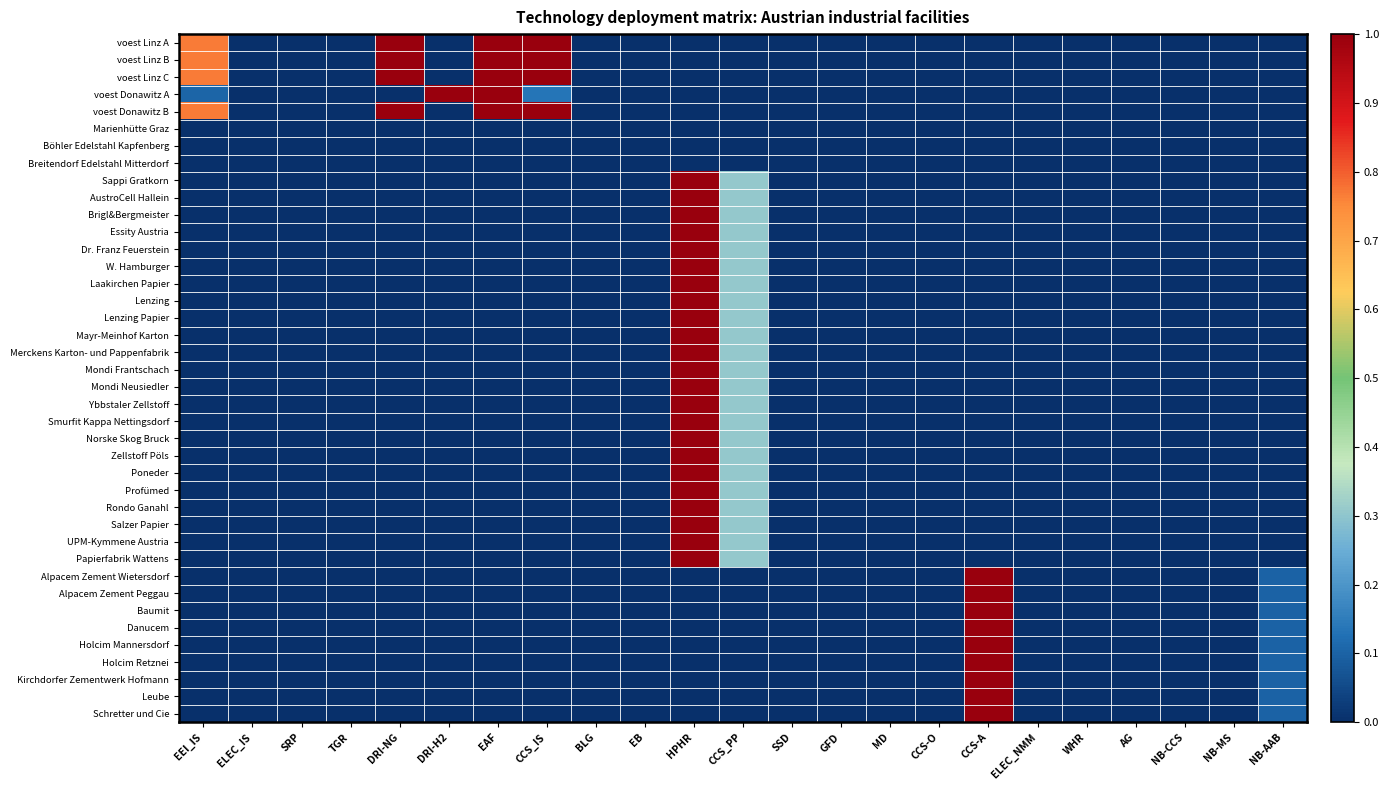

Reading left to right, transcribe all the data shown in this chart.

voest Linz A: EEI_IS=0.8	ELEC_IS=0.0	SRP=0.0	TGR=0.0	DRI-NG=1.0	DRI-H2=0.0	EAF=1.0	CCS_IS=1.0	BLG=0.0	EB=0.0	HPHR=0.0	CCS_PP=0.0	SSD=0.0	GFD=0.0	MD=0.0	CCS-O=0.0	CCS-A=0.0	ELEC_NMM=0.0	WHR=0.0	AG=0.0	NB-CCS=0.0	NB-MS=0.0	NB-AAB=0.0
voest Linz B: EEI_IS=0.8	ELEC_IS=0.0	SRP=0.0	TGR=0.0	DRI-NG=1.0	DRI-H2=0.0	EAF=1.0	CCS_IS=1.0	BLG=0.0	EB=0.0	HPHR=0.0	CCS_PP=0.0	SSD=0.0	GFD=0.0	MD=0.0	CCS-O=0.0	CCS-A=0.0	ELEC_NMM=0.0	WHR=0.0	AG=0.0	NB-CCS=0.0	NB-MS=0.0	NB-AAB=0.0
voest Linz C: EEI_IS=0.8	ELEC_IS=0.0	SRP=0.0	TGR=0.0	DRI-NG=1.0	DRI-H2=0.0	EAF=1.0	CCS_IS=1.0	BLG=0.0	EB=0.0	HPHR=0.0	CCS_PP=0.0	SSD=0.0	GFD=0.0	MD=0.0	CCS-O=0.0	CCS-A=0.0	ELEC_NMM=0.0	WHR=0.0	AG=0.0	NB-CCS=0.0	NB-MS=0.0	NB-AAB=0.0
voest Donawitz A: EEI_IS=0.1	ELEC_IS=0.0	SRP=0.0	TGR=0.0	DRI-NG=0.0	DRI-H2=1.0	EAF=1.0	CCS_IS=0.1	BLG=0.0	EB=0.0	HPHR=0.0	CCS_PP=0.0	SSD=0.0	GFD=0.0	MD=0.0	CCS-O=0.0	CCS-A=0.0	ELEC_NMM=0.0	WHR=0.0	AG=0.0	NB-CCS=0.0	NB-MS=0.0	NB-AAB=0.0
voest Donawitz B: EEI_IS=0.8	ELEC_IS=0.0	SRP=0.0	TGR=0.0	DRI-NG=1.0	DRI-H2=0.0	EAF=1.0	CCS_IS=1.0	BLG=0.0	EB=0.0	HPHR=0.0	CCS_PP=0.0	SSD=0.0	GFD=0.0	MD=0.0	CCS-O=0.0	CCS-A=0.0	ELEC_NMM=0.0	WHR=0.0	AG=0.0	NB-CCS=0.0	NB-MS=0.0	NB-AAB=0.0
Marienhütte Graz: EEI_IS=0.0	ELEC_IS=0.0	SRP=0.0	TGR=0.0	DRI-NG=0.0	DRI-H2=0.0	EAF=0.0	CCS_IS=0.0	BLG=0.0	EB=0.0	HPHR=0.0	CCS_PP=0.0	SSD=0.0	GFD=0.0	MD=0.0	CCS-O=0.0	CCS-A=0.0	ELEC_NMM=0.0	WHR=0.0	AG=0.0	NB-CCS=0.0	NB-MS=0.0	NB-AAB=0.0
Böhler Edelstahl Kapfenberg: EEI_IS=0.0	ELEC_IS=0.0	SRP=0.0	TGR=0.0	DRI-NG=0.0	DRI-H2=0.0	EAF=0.0	CCS_IS=0.0	BLG=0.0	EB=0.0	HPHR=0.0	CCS_PP=0.0	SSD=0.0	GFD=0.0	MD=0.0	CCS-O=0.0	CCS-A=0.0	ELEC_NMM=0.0	WHR=0.0	AG=0.0	NB-CCS=0.0	NB-MS=0.0	NB-AAB=0.0
Breitendorf Edelstahl Mitterdorf: EEI_IS=0.0	ELEC_IS=0.0	SRP=0.0	TGR=0.0	DRI-NG=0.0	DRI-H2=0.0	EAF=0.0	CCS_IS=0.0	BLG=0.0	EB=0.0	HPHR=0.0	CCS_PP=0.0	SSD=0.0	GFD=0.0	MD=0.0	CCS-O=0.0	CCS-A=0.0	ELEC_NMM=0.0	WHR=0.0	AG=0.0	NB-CCS=0.0	NB-MS=0.0	NB-AAB=0.0
Sappi Gratkorn: EEI_IS=0.0	ELEC_IS=0.0	SRP=0.0	TGR=0.0	DRI-NG=0.0	DRI-H2=0.0	EAF=0.0	CCS_IS=0.0	BLG=0.0	EB=0.0	HPHR=1.0	CCS_PP=0.3	SSD=0.0	GFD=0.0	MD=0.0	CCS-O=0.0	CCS-A=0.0	ELEC_NMM=0.0	WHR=0.0	AG=0.0	NB-CCS=0.0	NB-MS=0.0	NB-AAB=0.0
AustroCell Hallein: EEI_IS=0.0	ELEC_IS=0.0	SRP=0.0	TGR=0.0	DRI-NG=0.0	DRI-H2=0.0	EAF=0.0	CCS_IS=0.0	BLG=0.0	EB=0.0	HPHR=1.0	CCS_PP=0.3	SSD=0.0	GFD=0.0	MD=0.0	CCS-O=0.0	CCS-A=0.0	ELEC_NMM=0.0	WHR=0.0	AG=0.0	NB-CCS=0.0	NB-MS=0.0	NB-AAB=0.0
Brigl&Bergmeister: EEI_IS=0.0	ELEC_IS=0.0	SRP=0.0	TGR=0.0	DRI-NG=0.0	DRI-H2=0.0	EAF=0.0	CCS_IS=0.0	BLG=0.0	EB=0.0	HPHR=1.0	CCS_PP=0.3	SSD=0.0	GFD=0.0	MD=0.0	CCS-O=0.0	CCS-A=0.0	ELEC_NMM=0.0	WHR=0.0	AG=0.0	NB-CCS=0.0	NB-MS=0.0	NB-AAB=0.0
Essity Austria: EEI_IS=0.0	ELEC_IS=0.0	SRP=0.0	TGR=0.0	DRI-NG=0.0	DRI-H2=0.0	EAF=0.0	CCS_IS=0.0	BLG=0.0	EB=0.0	HPHR=1.0	CCS_PP=0.3	SSD=0.0	GFD=0.0	MD=0.0	CCS-O=0.0	CCS-A=0.0	ELEC_NMM=0.0	WHR=0.0	AG=0.0	NB-CCS=0.0	NB-MS=0.0	NB-AAB=0.0
Dr. Franz Feuerstein: EEI_IS=0.0	ELEC_IS=0.0	SRP=0.0	TGR=0.0	DRI-NG=0.0	DRI-H2=0.0	EAF=0.0	CCS_IS=0.0	BLG=0.0	EB=0.0	HPHR=1.0	CCS_PP=0.3	SSD=0.0	GFD=0.0	MD=0.0	CCS-O=0.0	CCS-A=0.0	ELEC_NMM=0.0	WHR=0.0	AG=0.0	NB-CCS=0.0	NB-MS=0.0	NB-AAB=0.0
W. Hamburger: EEI_IS=0.0	ELEC_IS=0.0	SRP=0.0	TGR=0.0	DRI-NG=0.0	DRI-H2=0.0	EAF=0.0	CCS_IS=0.0	BLG=0.0	EB=0.0	HPHR=1.0	CCS_PP=0.3	SSD=0.0	GFD=0.0	MD=0.0	CCS-O=0.0	CCS-A=0.0	ELEC_NMM=0.0	WHR=0.0	AG=0.0	NB-CCS=0.0	NB-MS=0.0	NB-AAB=0.0
Laakirchen Papier: EEI_IS=0.0	ELEC_IS=0.0	SRP=0.0	TGR=0.0	DRI-NG=0.0	DRI-H2=0.0	EAF=0.0	CCS_IS=0.0	BLG=0.0	EB=0.0	HPHR=1.0	CCS_PP=0.3	SSD=0.0	GFD=0.0	MD=0.0	CCS-O=0.0	CCS-A=0.0	ELEC_NMM=0.0	WHR=0.0	AG=0.0	NB-CCS=0.0	NB-MS=0.0	NB-AAB=0.0
Lenzing: EEI_IS=0.0	ELEC_IS=0.0	SRP=0.0	TGR=0.0	DRI-NG=0.0	DRI-H2=0.0	EAF=0.0	CCS_IS=0.0	BLG=0.0	EB=0.0	HPHR=1.0	CCS_PP=0.3	SSD=0.0	GFD=0.0	MD=0.0	CCS-O=0.0	CCS-A=0.0	ELEC_NMM=0.0	WHR=0.0	AG=0.0	NB-CCS=0.0	NB-MS=0.0	NB-AAB=0.0
Lenzing Papier: EEI_IS=0.0	ELEC_IS=0.0	SRP=0.0	TGR=0.0	DRI-NG=0.0	DRI-H2=0.0	EAF=0.0	CCS_IS=0.0	BLG=0.0	EB=0.0	HPHR=1.0	CCS_PP=0.3	SSD=0.0	GFD=0.0	MD=0.0	CCS-O=0.0	CCS-A=0.0	ELEC_NMM=0.0	WHR=0.0	AG=0.0	NB-CCS=0.0	NB-MS=0.0	NB-AAB=0.0
Mayr-Meinhof Karton: EEI_IS=0.0	ELEC_IS=0.0	SRP=0.0	TGR=0.0	DRI-NG=0.0	DRI-H2=0.0	EAF=0.0	CCS_IS=0.0	BLG=0.0	EB=0.0	HPHR=1.0	CCS_PP=0.3	SSD=0.0	GFD=0.0	MD=0.0	CCS-O=0.0	CCS-A=0.0	ELEC_NMM=0.0	WHR=0.0	AG=0.0	NB-CCS=0.0	NB-MS=0.0	NB-AAB=0.0
Merckens Karton- und Pappenfabrik: EEI_IS=0.0	ELEC_IS=0.0	SRP=0.0	TGR=0.0	DRI-NG=0.0	DRI-H2=0.0	EAF=0.0	CCS_IS=0.0	BLG=0.0	EB=0.0	HPHR=1.0	CCS_PP=0.3	SSD=0.0	GFD=0.0	MD=0.0	CCS-O=0.0	CCS-A=0.0	ELEC_NMM=0.0	WHR=0.0	AG=0.0	NB-CCS=0.0	NB-MS=0.0	NB-AAB=0.0
Mondi Frantschach: EEI_IS=0.0	ELEC_IS=0.0	SRP=0.0	TGR=0.0	DRI-NG=0.0	DRI-H2=0.0	EAF=0.0	CCS_IS=0.0	BLG=0.0	EB=0.0	HPHR=1.0	CCS_PP=0.3	SSD=0.0	GFD=0.0	MD=0.0	CCS-O=0.0	CCS-A=0.0	ELEC_NMM=0.0	WHR=0.0	AG=0.0	NB-CCS=0.0	NB-MS=0.0	NB-AAB=0.0
Mondi Neusiedler: EEI_IS=0.0	ELEC_IS=0.0	SRP=0.0	TGR=0.0	DRI-NG=0.0	DRI-H2=0.0	EAF=0.0	CCS_IS=0.0	BLG=0.0	EB=0.0	HPHR=1.0	CCS_PP=0.3	SSD=0.0	GFD=0.0	MD=0.0	CCS-O=0.0	CCS-A=0.0	ELEC_NMM=0.0	WHR=0.0	AG=0.0	NB-CCS=0.0	NB-MS=0.0	NB-AAB=0.0
Ybbstaler Zellstoff: EEI_IS=0.0	ELEC_IS=0.0	SRP=0.0	TGR=0.0	DRI-NG=0.0	DRI-H2=0.0	EAF=0.0	CCS_IS=0.0	BLG=0.0	EB=0.0	HPHR=1.0	CCS_PP=0.3	SSD=0.0	GFD=0.0	MD=0.0	CCS-O=0.0	CCS-A=0.0	ELEC_NMM=0.0	WHR=0.0	AG=0.0	NB-CCS=0.0	NB-MS=0.0	NB-AAB=0.0
Smurfit Kappa Nettingsdorf: EEI_IS=0.0	ELEC_IS=0.0	SRP=0.0	TGR=0.0	DRI-NG=0.0	DRI-H2=0.0	EAF=0.0	CCS_IS=0.0	BLG=0.0	EB=0.0	HPHR=1.0	CCS_PP=0.3	SSD=0.0	GFD=0.0	MD=0.0	CCS-O=0.0	CCS-A=0.0	ELEC_NMM=0.0	WHR=0.0	AG=0.0	NB-CCS=0.0	NB-MS=0.0	NB-AAB=0.0
Norske Skog Bruck: EEI_IS=0.0	ELEC_IS=0.0	SRP=0.0	TGR=0.0	DRI-NG=0.0	DRI-H2=0.0	EAF=0.0	CCS_IS=0.0	BLG=0.0	EB=0.0	HPHR=1.0	CCS_PP=0.3	SSD=0.0	GFD=0.0	MD=0.0	CCS-O=0.0	CCS-A=0.0	ELEC_NMM=0.0	WHR=0.0	AG=0.0	NB-CCS=0.0	NB-MS=0.0	NB-AAB=0.0
Zellstoff Pöls: EEI_IS=0.0	ELEC_IS=0.0	SRP=0.0	TGR=0.0	DRI-NG=0.0	DRI-H2=0.0	EAF=0.0	CCS_IS=0.0	BLG=0.0	EB=0.0	HPHR=1.0	CCS_PP=0.3	SSD=0.0	GFD=0.0	MD=0.0	CCS-O=0.0	CCS-A=0.0	ELEC_NMM=0.0	WHR=0.0	AG=0.0	NB-CCS=0.0	NB-MS=0.0	NB-AAB=0.0
Poneder: EEI_IS=0.0	ELEC_IS=0.0	SRP=0.0	TGR=0.0	DRI-NG=0.0	DRI-H2=0.0	EAF=0.0	CCS_IS=0.0	BLG=0.0	EB=0.0	HPHR=1.0	CCS_PP=0.3	SSD=0.0	GFD=0.0	MD=0.0	CCS-O=0.0	CCS-A=0.0	ELEC_NMM=0.0	WHR=0.0	AG=0.0	NB-CCS=0.0	NB-MS=0.0	NB-AAB=0.0
Profümed: EEI_IS=0.0	ELEC_IS=0.0	SRP=0.0	TGR=0.0	DRI-NG=0.0	DRI-H2=0.0	EAF=0.0	CCS_IS=0.0	BLG=0.0	EB=0.0	HPHR=1.0	CCS_PP=0.3	SSD=0.0	GFD=0.0	MD=0.0	CCS-O=0.0	CCS-A=0.0	ELEC_NMM=0.0	WHR=0.0	AG=0.0	NB-CCS=0.0	NB-MS=0.0	NB-AAB=0.0
Rondo Ganahl: EEI_IS=0.0	ELEC_IS=0.0	SRP=0.0	TGR=0.0	DRI-NG=0.0	DRI-H2=0.0	EAF=0.0	CCS_IS=0.0	BLG=0.0	EB=0.0	HPHR=1.0	CCS_PP=0.3	SSD=0.0	GFD=0.0	MD=0.0	CCS-O=0.0	CCS-A=0.0	ELEC_NMM=0.0	WHR=0.0	AG=0.0	NB-CCS=0.0	NB-MS=0.0	NB-AAB=0.0
Salzer Papier: EEI_IS=0.0	ELEC_IS=0.0	SRP=0.0	TGR=0.0	DRI-NG=0.0	DRI-H2=0.0	EAF=0.0	CCS_IS=0.0	BLG=0.0	EB=0.0	HPHR=1.0	CCS_PP=0.3	SSD=0.0	GFD=0.0	MD=0.0	CCS-O=0.0	CCS-A=0.0	ELEC_NMM=0.0	WHR=0.0	AG=0.0	NB-CCS=0.0	NB-MS=0.0	NB-AAB=0.0
UPM-Kymmene Austria: EEI_IS=0.0	ELEC_IS=0.0	SRP=0.0	TGR=0.0	DRI-NG=0.0	DRI-H2=0.0	EAF=0.0	CCS_IS=0.0	BLG=0.0	EB=0.0	HPHR=1.0	CCS_PP=0.3	SSD=0.0	GFD=0.0	MD=0.0	CCS-O=0.0	CCS-A=0.0	ELEC_NMM=0.0	WHR=0.0	AG=0.0	NB-CCS=0.0	NB-MS=0.0	NB-AAB=0.0
Papierfabrik Wattens: EEI_IS=0.0	ELEC_IS=0.0	SRP=0.0	TGR=0.0	DRI-NG=0.0	DRI-H2=0.0	EAF=0.0	CCS_IS=0.0	BLG=0.0	EB=0.0	HPHR=1.0	CCS_PP=0.3	SSD=0.0	GFD=0.0	MD=0.0	CCS-O=0.0	CCS-A=0.0	ELEC_NMM=0.0	WHR=0.0	AG=0.0	NB-CCS=0.0	NB-MS=0.0	NB-AAB=0.0
Alpacem Zement Wietersdorf: EEI_IS=0.0	ELEC_IS=0.0	SRP=0.0	TGR=0.0	DRI-NG=0.0	DRI-H2=0.0	EAF=0.0	CCS_IS=0.0	BLG=0.0	EB=0.0	HPHR=0.0	CCS_PP=0.0	SSD=0.0	GFD=0.0	MD=0.0	CCS-O=0.0	CCS-A=1.0	ELEC_NMM=0.0	WHR=0.0	AG=0.0	NB-CCS=0.0	NB-MS=0.0	NB-AAB=0.1
Alpacem Zement Peggau: EEI_IS=0.0	ELEC_IS=0.0	SRP=0.0	TGR=0.0	DRI-NG=0.0	DRI-H2=0.0	EAF=0.0	CCS_IS=0.0	BLG=0.0	EB=0.0	HPHR=0.0	CCS_PP=0.0	SSD=0.0	GFD=0.0	MD=0.0	CCS-O=0.0	CCS-A=1.0	ELEC_NMM=0.0	WHR=0.0	AG=0.0	NB-CCS=0.0	NB-MS=0.0	NB-AAB=0.1
Baumit: EEI_IS=0.0	ELEC_IS=0.0	SRP=0.0	TGR=0.0	DRI-NG=0.0	DRI-H2=0.0	EAF=0.0	CCS_IS=0.0	BLG=0.0	EB=0.0	HPHR=0.0	CCS_PP=0.0	SSD=0.0	GFD=0.0	MD=0.0	CCS-O=0.0	CCS-A=1.0	ELEC_NMM=0.0	WHR=0.0	AG=0.0	NB-CCS=0.0	NB-MS=0.0	NB-AAB=0.1
Danucem: EEI_IS=0.0	ELEC_IS=0.0	SRP=0.0	TGR=0.0	DRI-NG=0.0	DRI-H2=0.0	EAF=0.0	CCS_IS=0.0	BLG=0.0	EB=0.0	HPHR=0.0	CCS_PP=0.0	SSD=0.0	GFD=0.0	MD=0.0	CCS-O=0.0	CCS-A=1.0	ELEC_NMM=0.0	WHR=0.0	AG=0.0	NB-CCS=0.0	NB-MS=0.0	NB-AAB=0.1
Holcim Mannersdorf: EEI_IS=0.0	ELEC_IS=0.0	SRP=0.0	TGR=0.0	DRI-NG=0.0	DRI-H2=0.0	EAF=0.0	CCS_IS=0.0	BLG=0.0	EB=0.0	HPHR=0.0	CCS_PP=0.0	SSD=0.0	GFD=0.0	MD=0.0	CCS-O=0.0	CCS-A=1.0	ELEC_NMM=0.0	WHR=0.0	AG=0.0	NB-CCS=0.0	NB-MS=0.0	NB-AAB=0.1
Holcim Retznei: EEI_IS=0.0	ELEC_IS=0.0	SRP=0.0	TGR=0.0	DRI-NG=0.0	DRI-H2=0.0	EAF=0.0	CCS_IS=0.0	BLG=0.0	EB=0.0	HPHR=0.0	CCS_PP=0.0	SSD=0.0	GFD=0.0	MD=0.0	CCS-O=0.0	CCS-A=1.0	ELEC_NMM=0.0	WHR=0.0	AG=0.0	NB-CCS=0.0	NB-MS=0.0	NB-AAB=0.1
Kirchdorfer Zementwerk Hofmann: EEI_IS=0.0	ELEC_IS=0.0	SRP=0.0	TGR=0.0	DRI-NG=0.0	DRI-H2=0.0	EAF=0.0	CCS_IS=0.0	BLG=0.0	EB=0.0	HPHR=0.0	CCS_PP=0.0	SSD=0.0	GFD=0.0	MD=0.0	CCS-O=0.0	CCS-A=1.0	ELEC_NMM=0.0	WHR=0.0	AG=0.0	NB-CCS=0.0	NB-MS=0.0	NB-AAB=0.1
Leube: EEI_IS=0.0	ELEC_IS=0.0	SRP=0.0	TGR=0.0	DRI-NG=0.0	DRI-H2=0.0	EAF=0.0	CCS_IS=0.0	BLG=0.0	EB=0.0	HPHR=0.0	CCS_PP=0.0	SSD=0.0	GFD=0.0	MD=0.0	CCS-O=0.0	CCS-A=1.0	ELEC_NMM=0.0	WHR=0.0	AG=0.0	NB-CCS=0.0	NB-MS=0.0	NB-AAB=0.1
Schretter und Cie: EEI_IS=0.0	ELEC_IS=0.0	SRP=0.0	TGR=0.0	DRI-NG=0.0	DRI-H2=0.0	EAF=0.0	CCS_IS=0.0	BLG=0.0	EB=0.0	HPHR=0.0	CCS_PP=0.0	SSD=0.0	GFD=0.0	MD=0.0	CCS-O=0.0	CCS-A=1.0	ELEC_NMM=0.0	WHR=0.0	AG=0.0	NB-CCS=0.0	NB-MS=0.0	NB-AAB=0.1